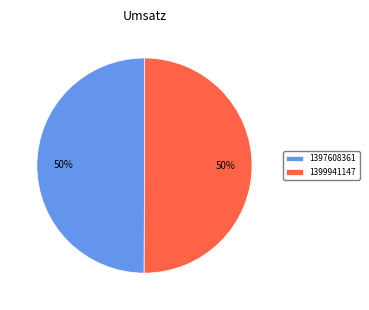

Do 1397608361 and 1399941147 together represent more than half of the pie?

Yes